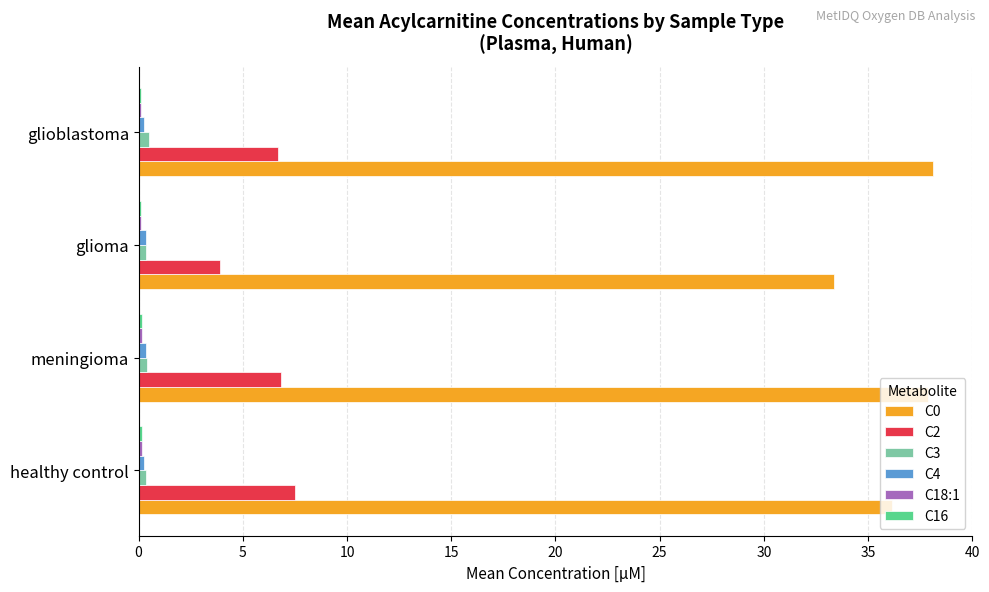

What is the sum of all C2 values?

24.9